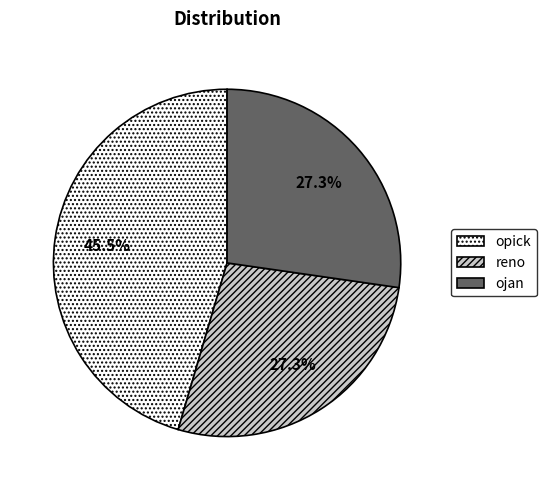

The ojan slice represents 34% of the pie. True or false?

False